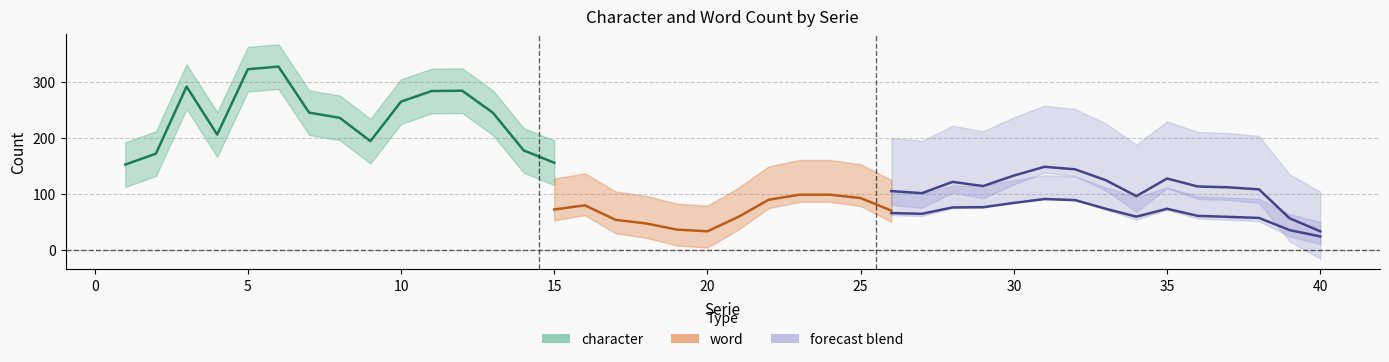

What is the difference between the highest and lowest values at 31?

168